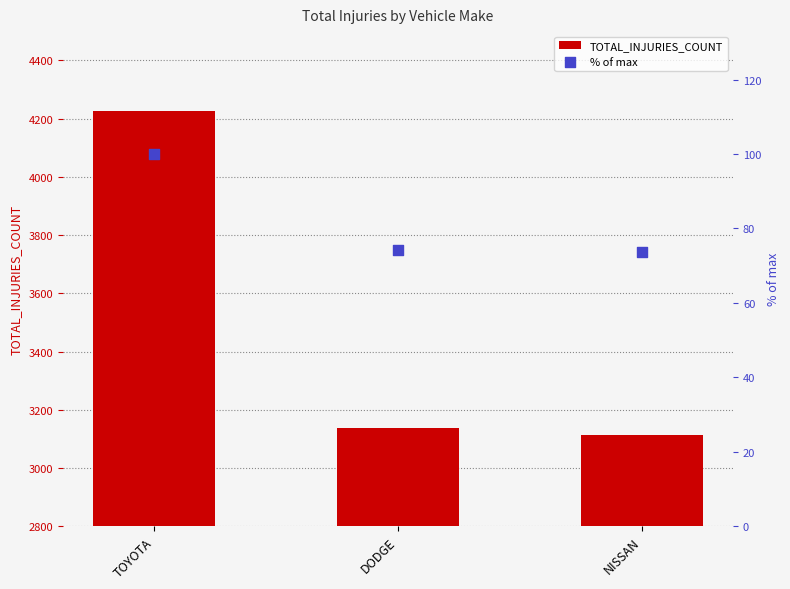

At how many categories does at least one series exceed 4223?

1